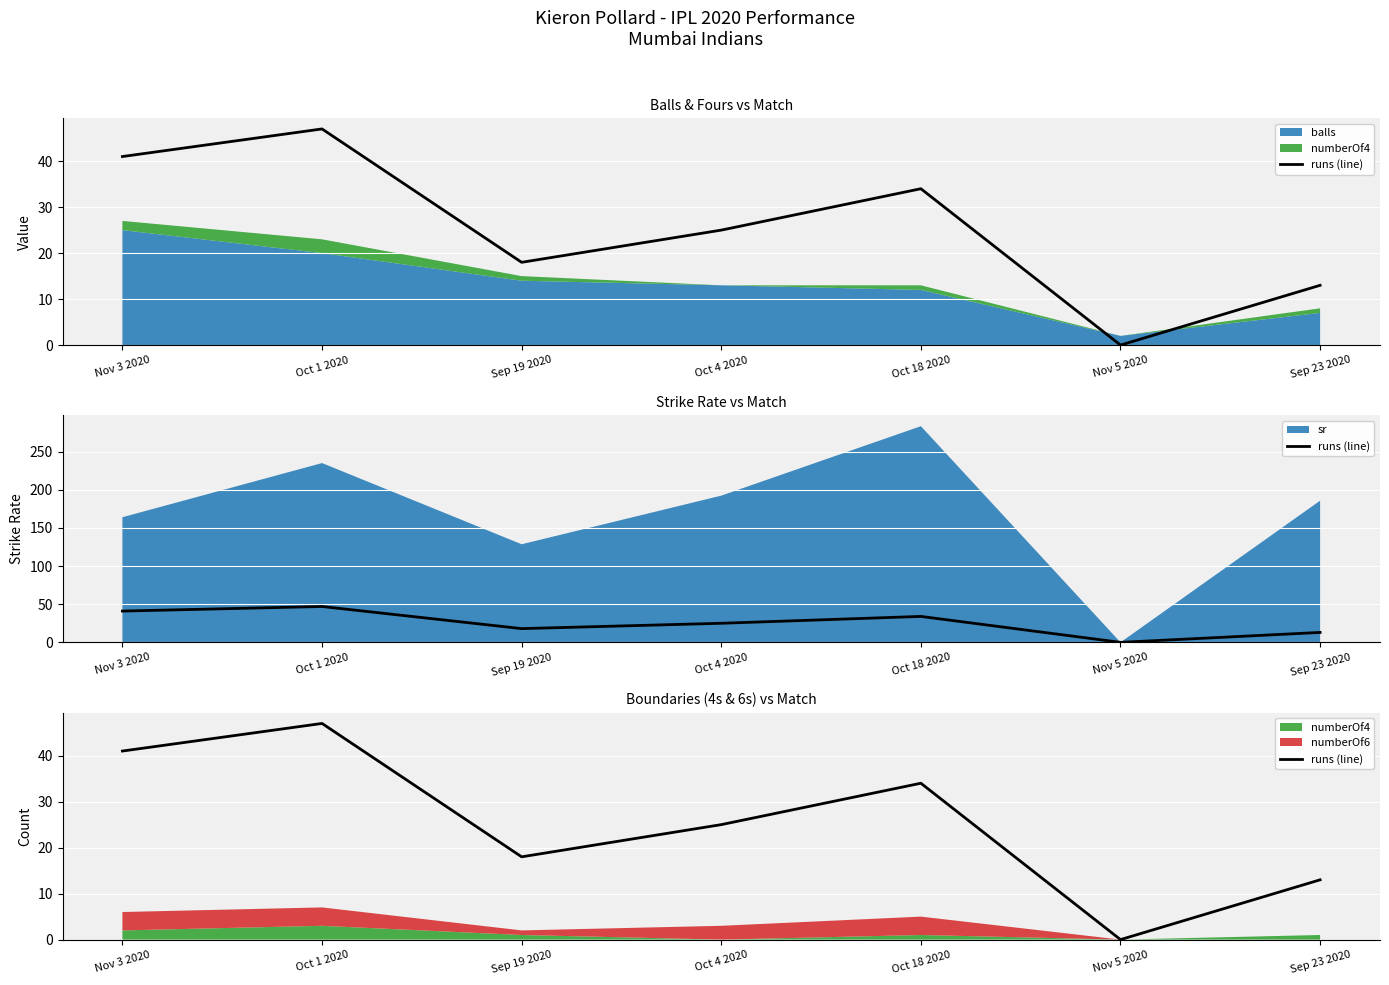

How many points are higher than both their immediate neighbors (excluding endpoints)?

2